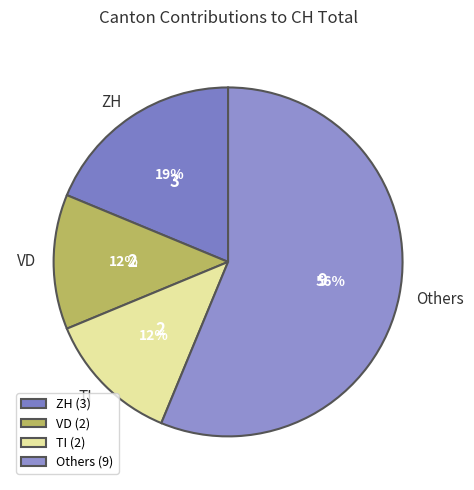

To the nearest percent, what is the difference between the largest and smallest slice percentages?

44%